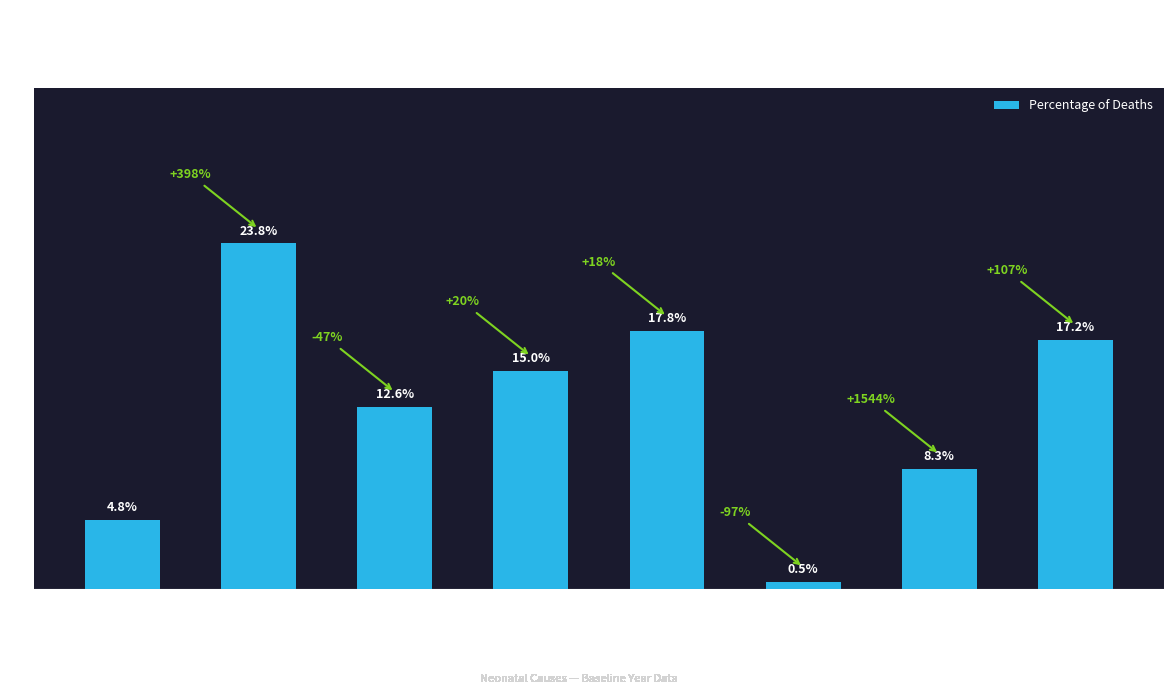

Are the bars horizontal?

No